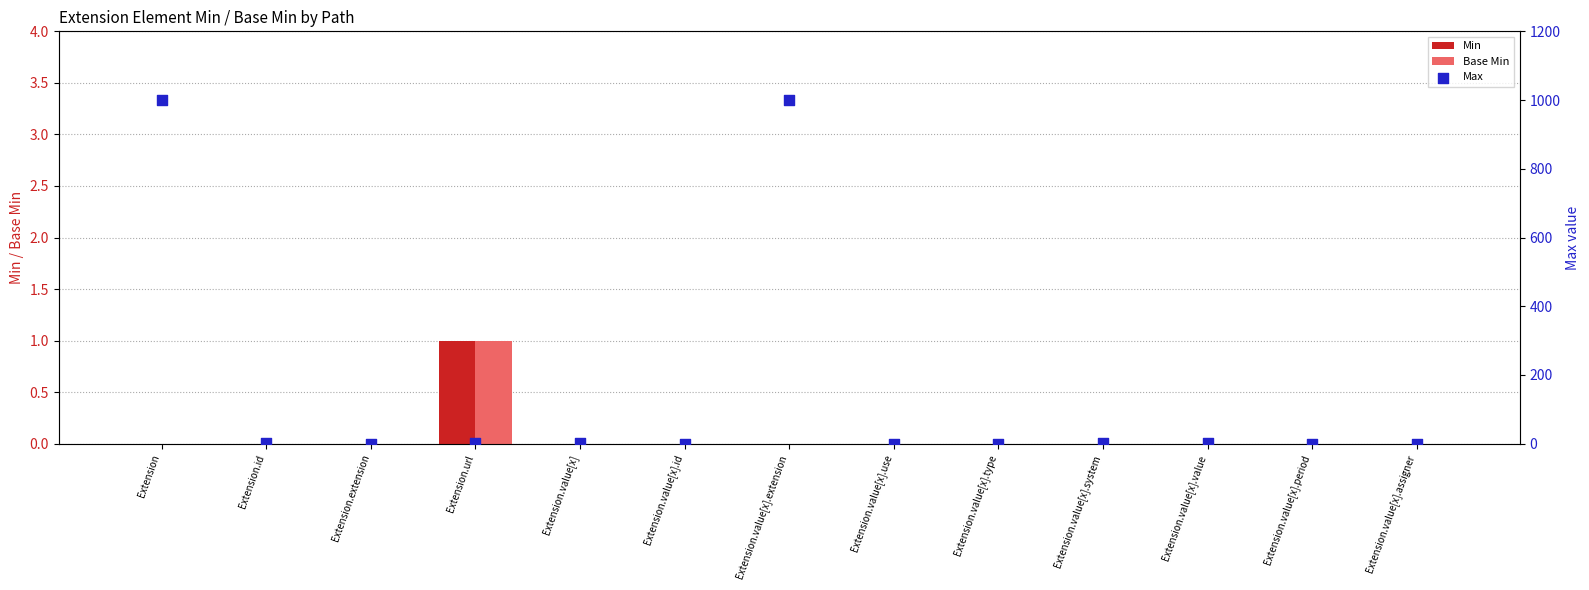

Which series reaches the maximum Y coordinate?

Max